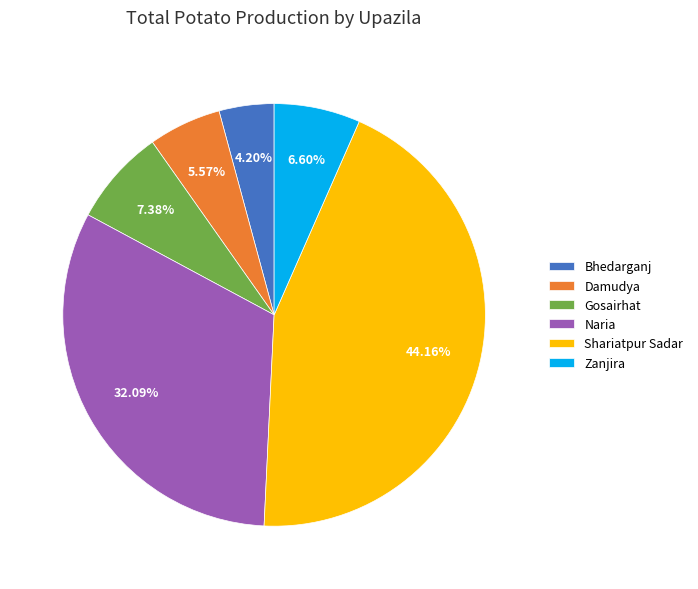

What is the ratio of the value at Zanjira to the value at Shariatpur Sadar?

0.1